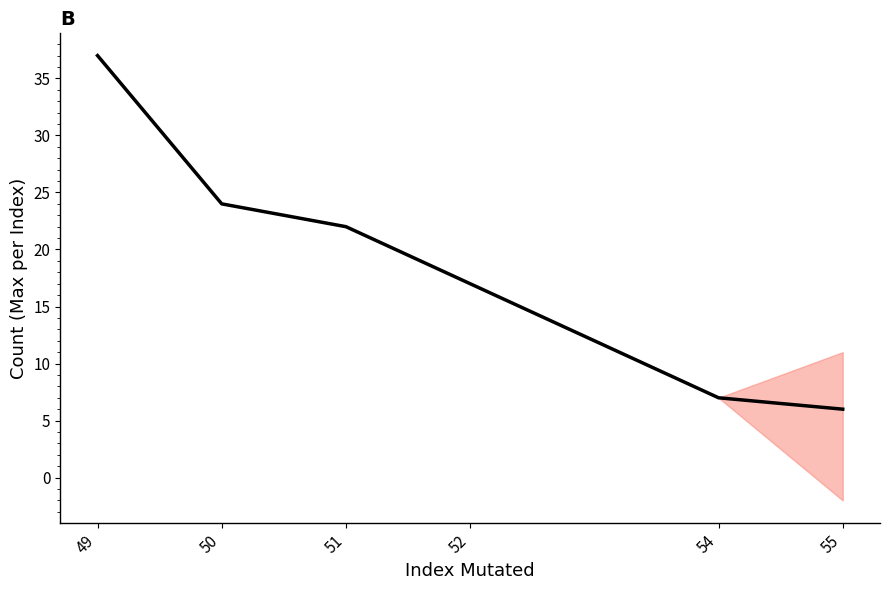

List the labels in order of value, largest first.

49, 50, 51, 52, 54, 55